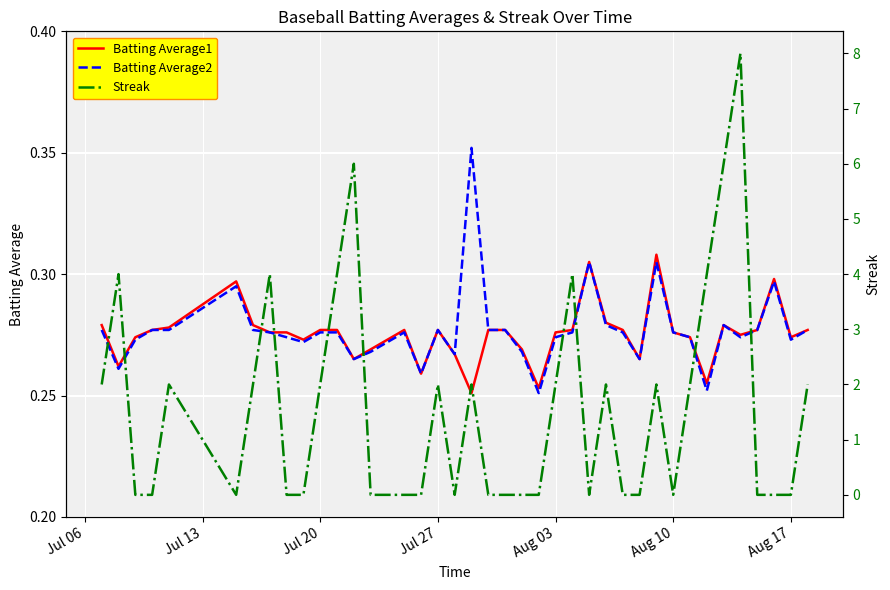

Which series has the largest total across all categories?

Streak